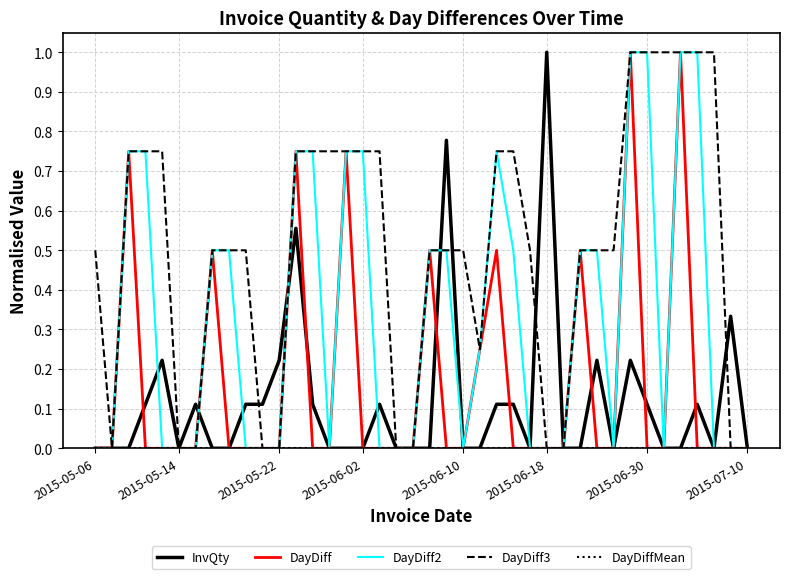

What is the highest value of the DayDiff2 series?

1.0